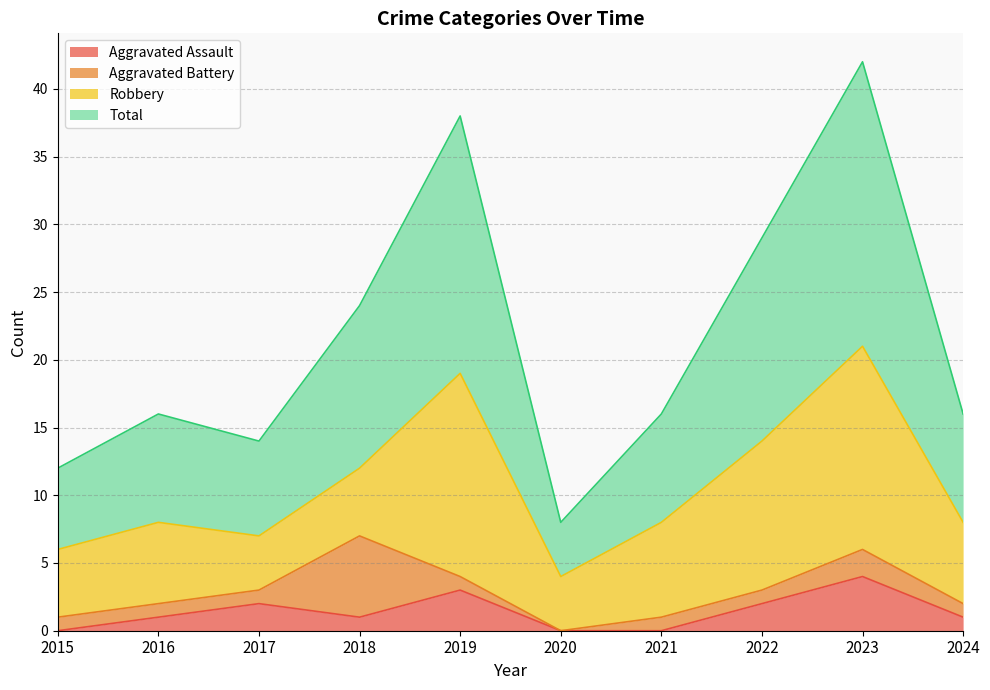

At which category does Total reach its first local peak?

2016